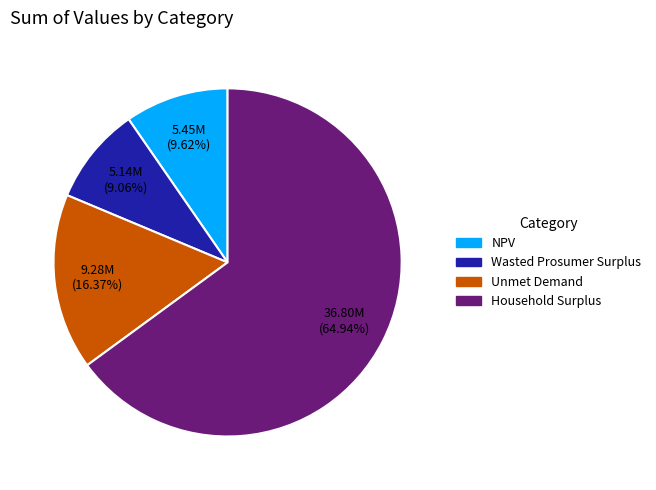

To the nearest percent, what portion does NPV represent?

10%